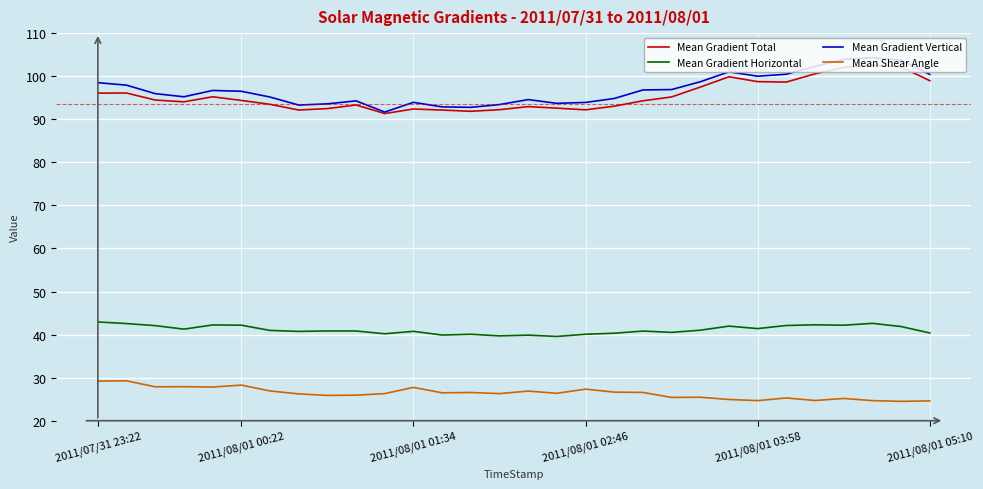

How many categories are shown in the chart?

30